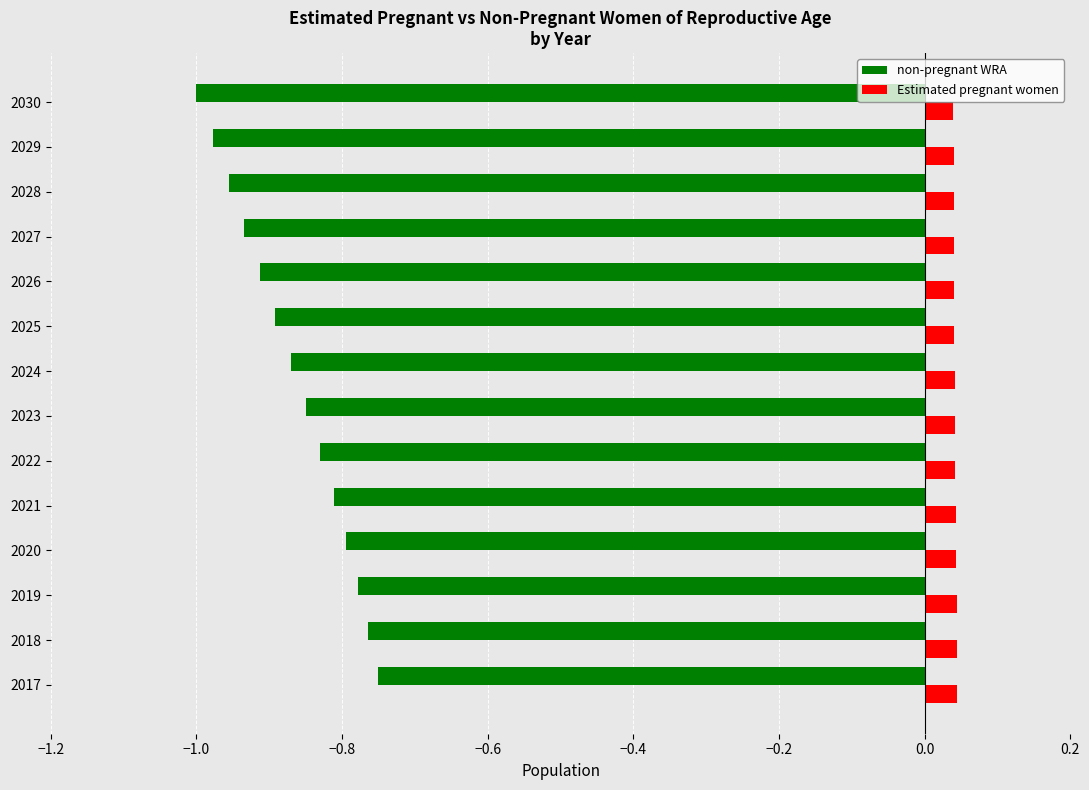

Is the value of non-pregnant WRA at 2029 greater than the value of Estimated pregnant women at 2024?

No